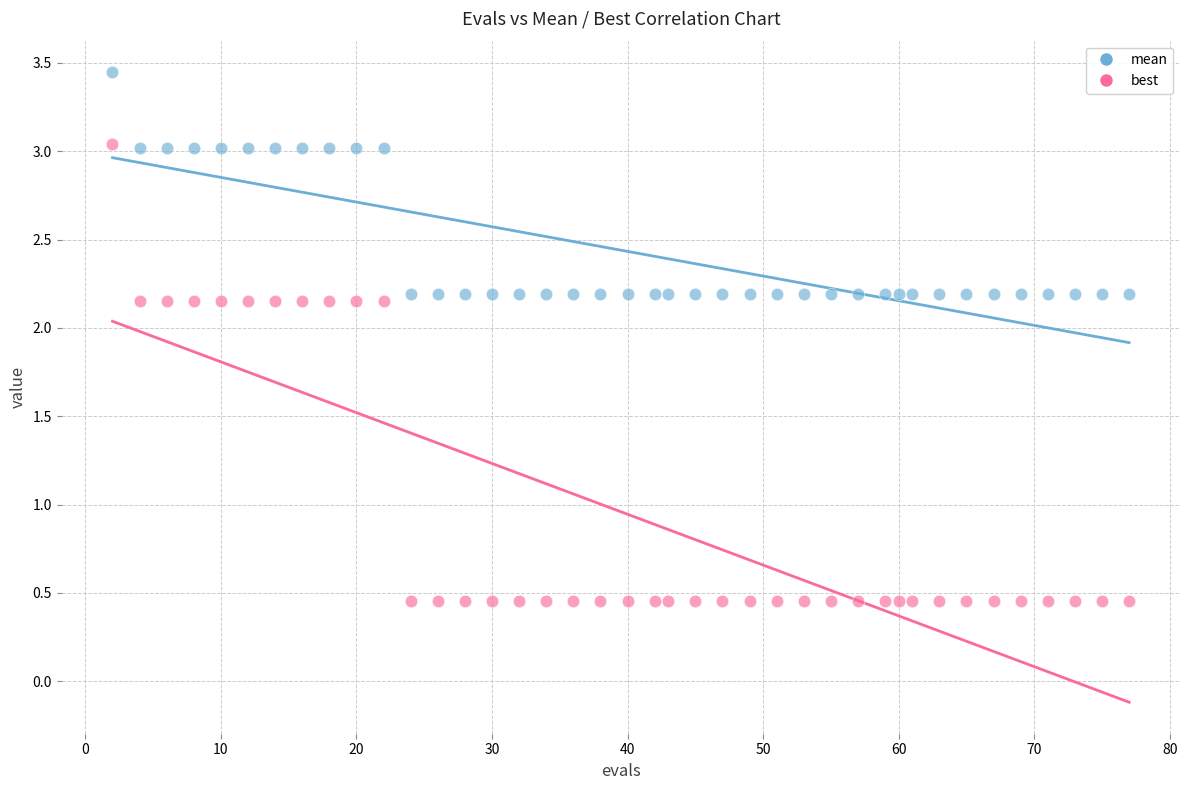

Which series contains the highest Y value?

mean